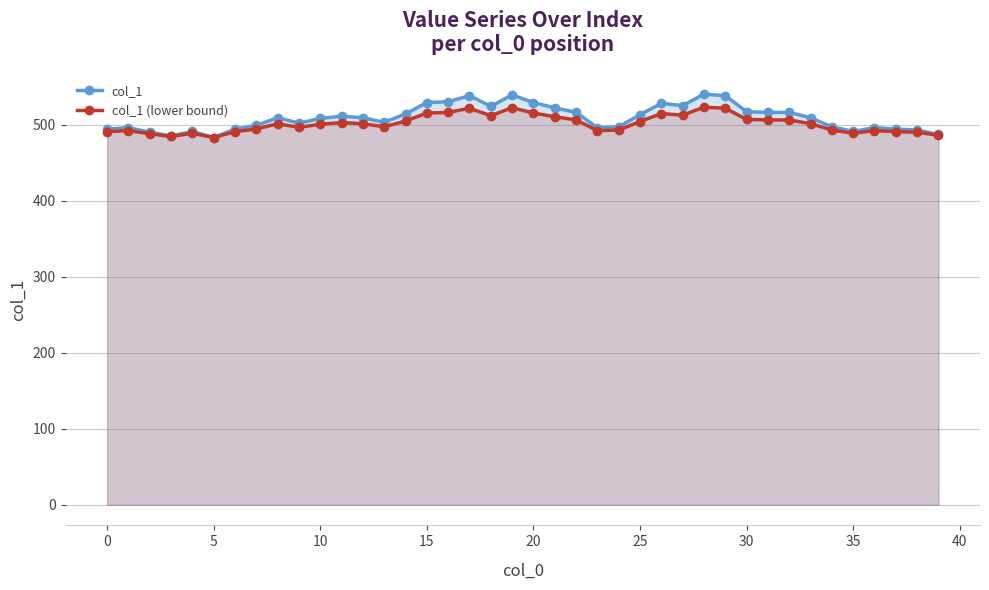

True or false: col_1 and col_1 (lower bound) intersect in this chart.

False